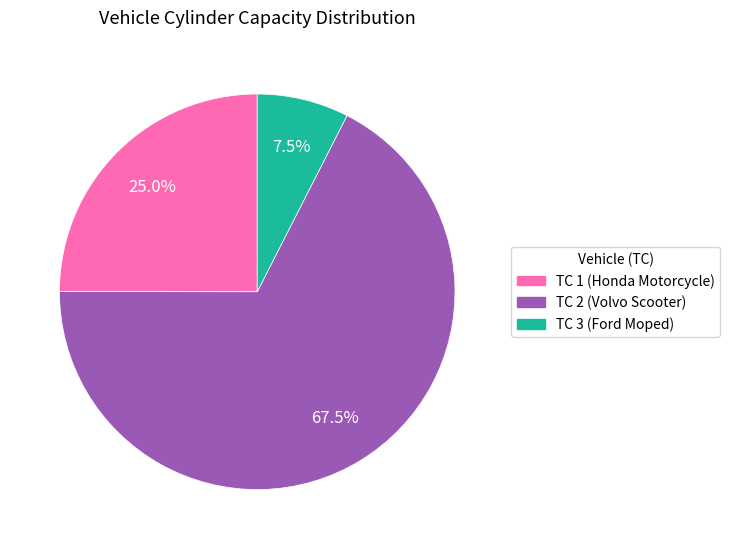

To the nearest percent, what is the difference between the TC 2 (Volvo Scooter) and TC 3 (Ford Moped) slice percentages?

60%